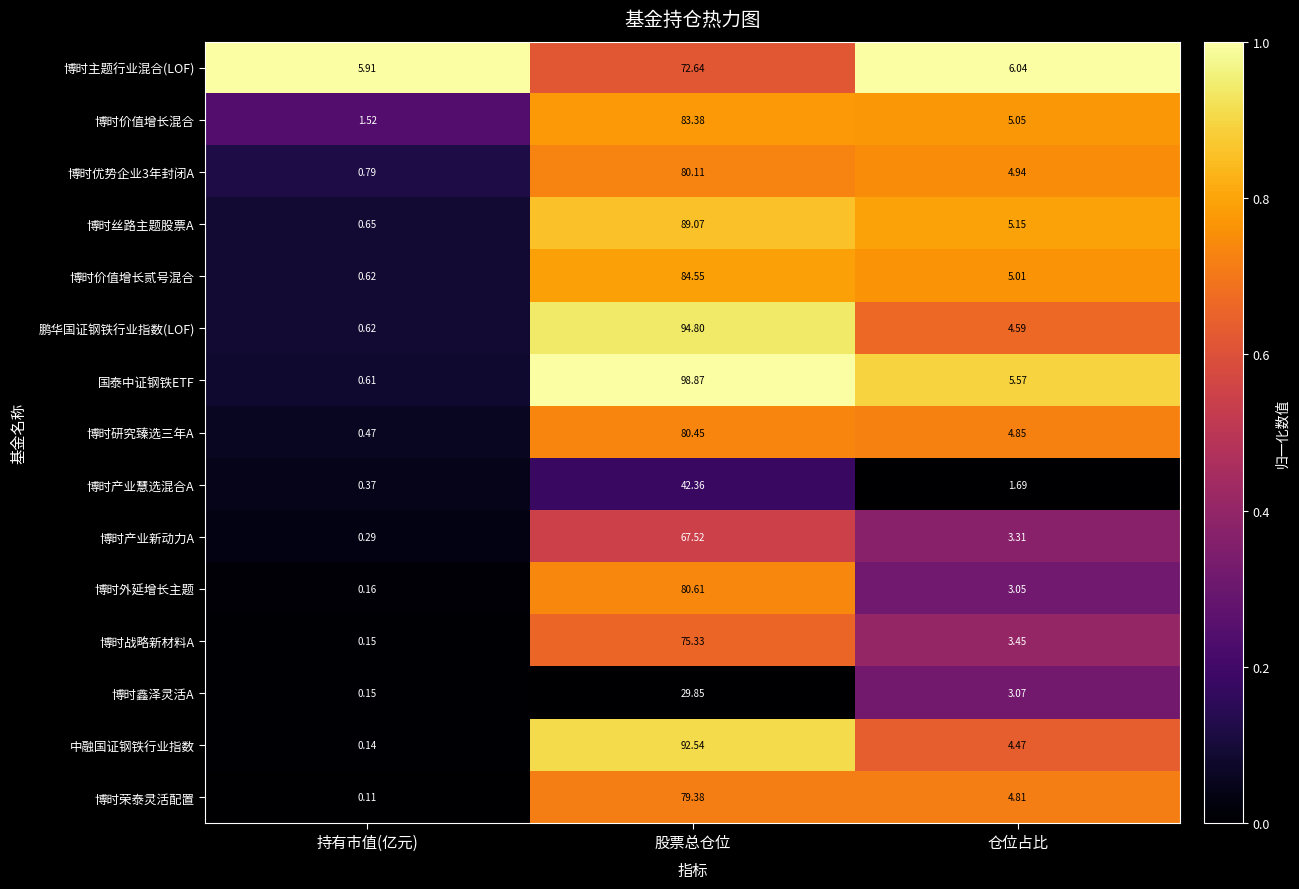

At which category is the sum across all series the highest?

股票总仓位